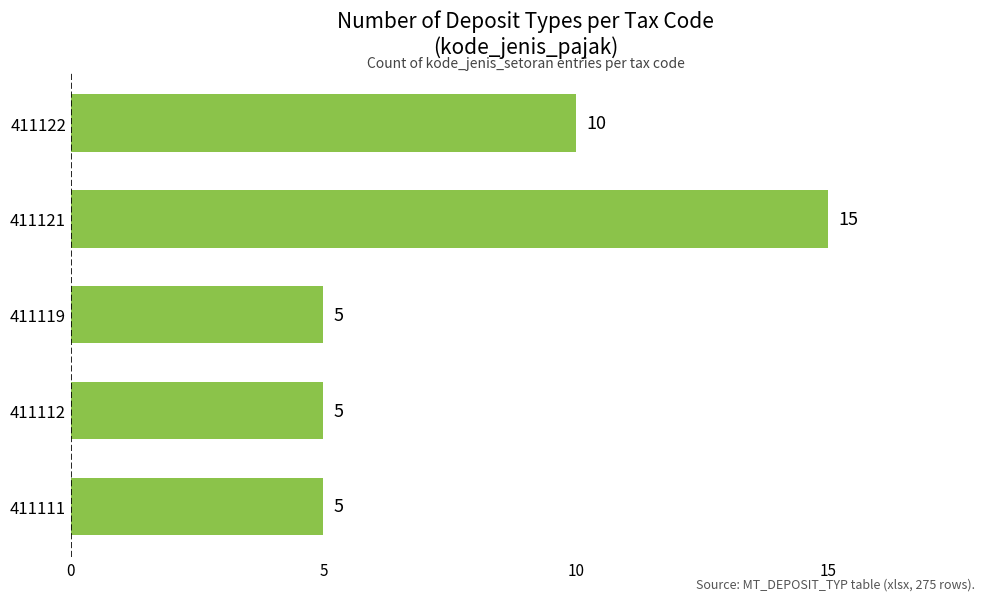

How many values are between 5 and 10?

4